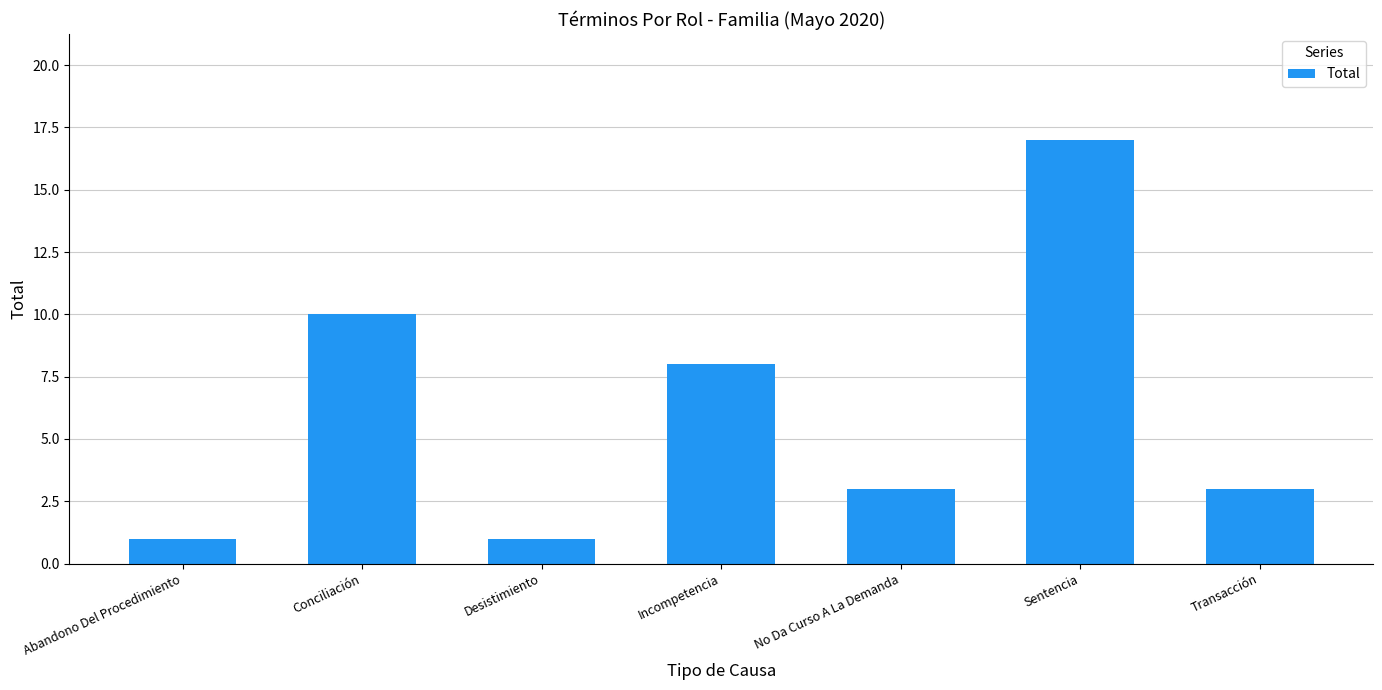

What is the difference between the maximum and minimum values?

16